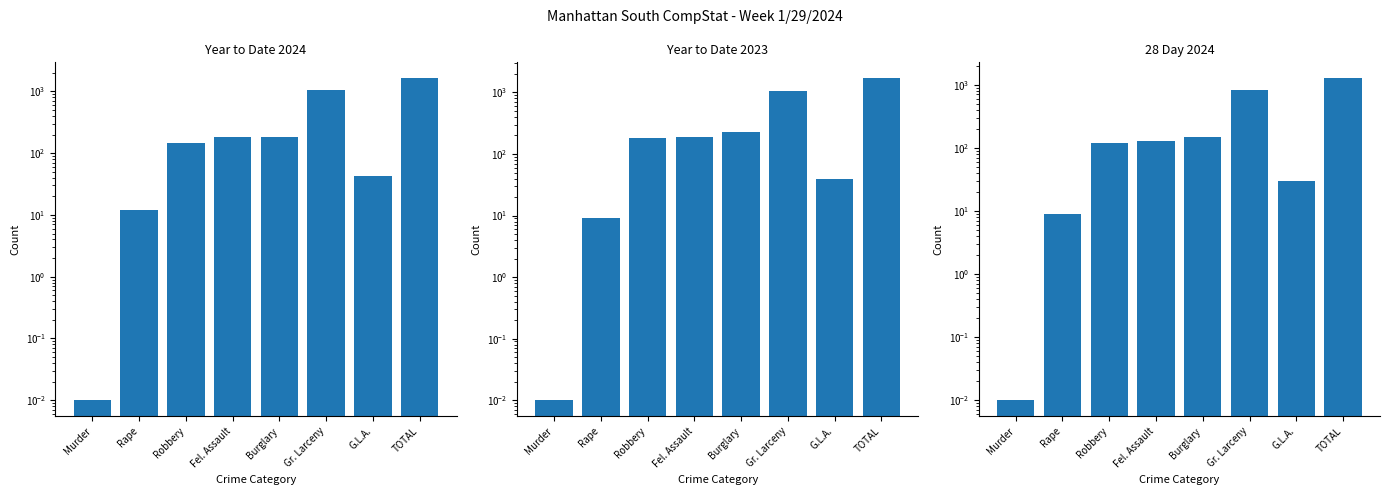

The Year to Date 2023 series shows 0.0 at Murder. True or false?

True